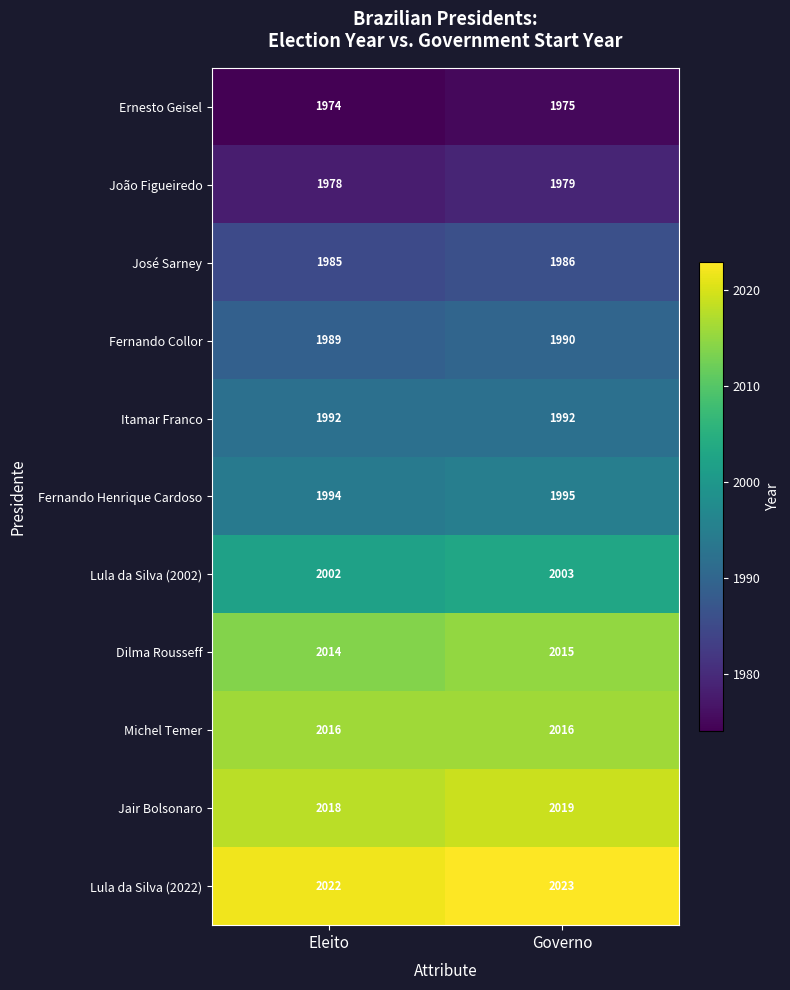

At which label is José Sarney closest to 1985?

Eleito